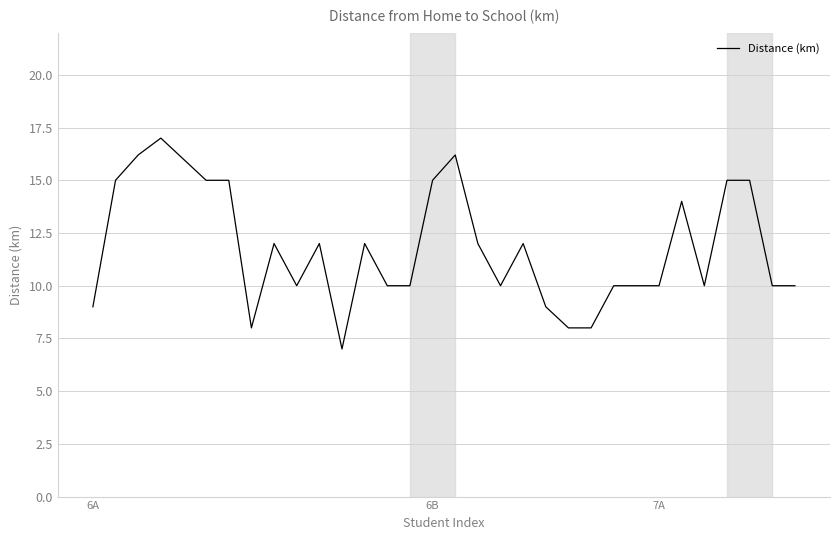

How many values are between 10 and 15?

22